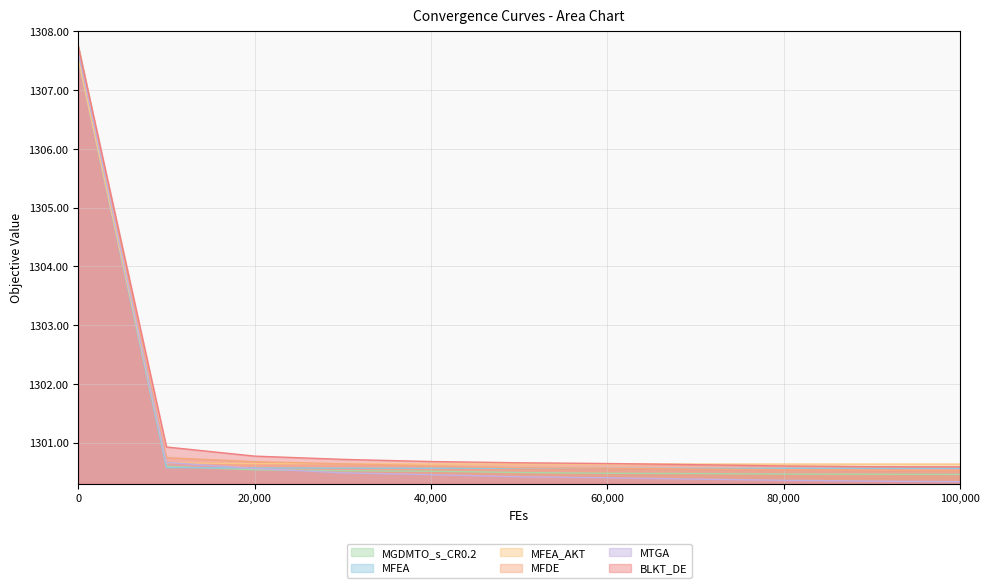

What is the minimum value for BLKT_DE?

1300.6